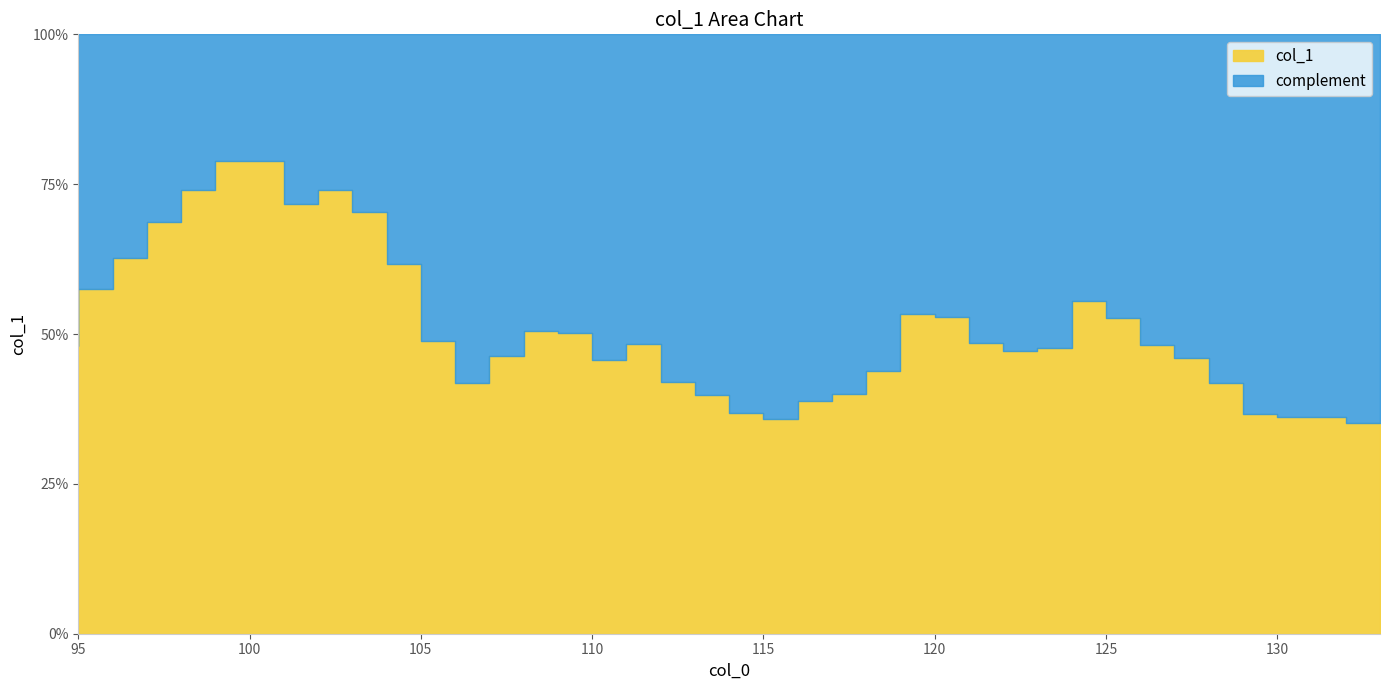

Reading left to right, extract all data points from this chart.

0.5	0.6	0.6	0.7	0.7	0.8	0.8	0.7	0.7	0.7	0.6	0.5	0.4	0.5	0.5	0.5	0.5	0.5	0.4	0.4	0.4	0.4	0.4	0.4	0.4	0.5	0.5	0.5	0.5	0.5	0.6	0.5	0.5	0.5	0.4	0.4	0.4	0.4	0.4